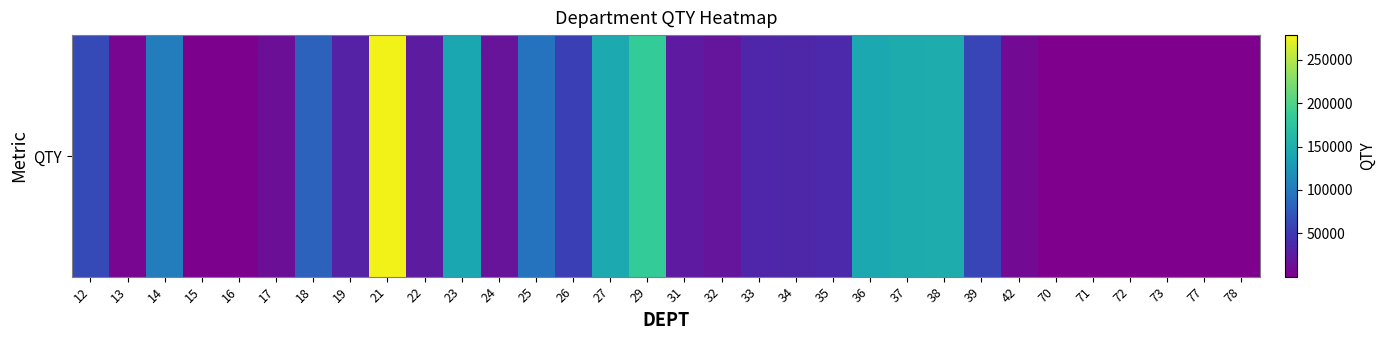

Is it true that the value at 12 is 63411.7?

True